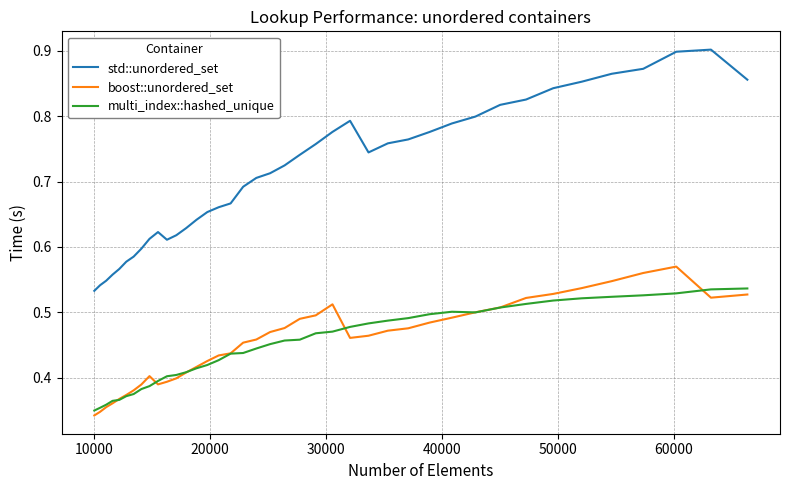

Which series has the widest spread of values?

std::unordered_set